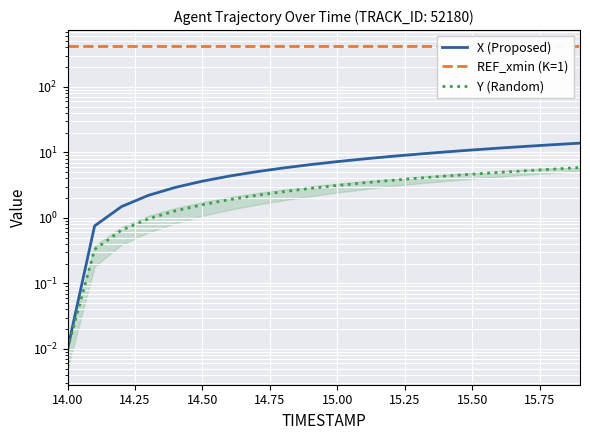

At which label is REF_xmin (K=1) closest to 417?

14.00